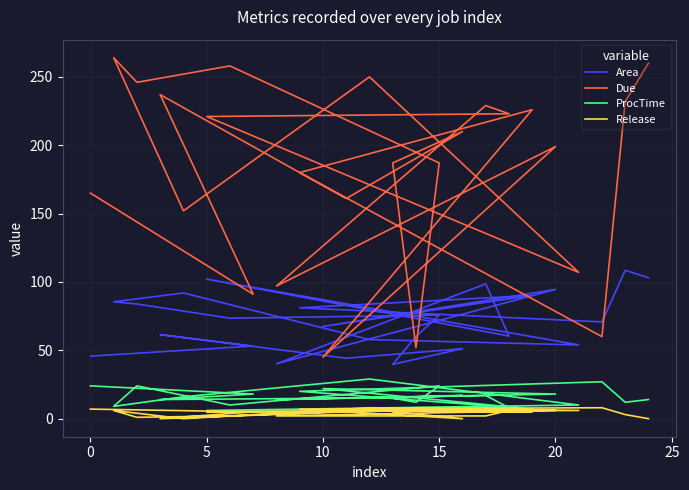

Is this an area chart (filled region under the line)?

No